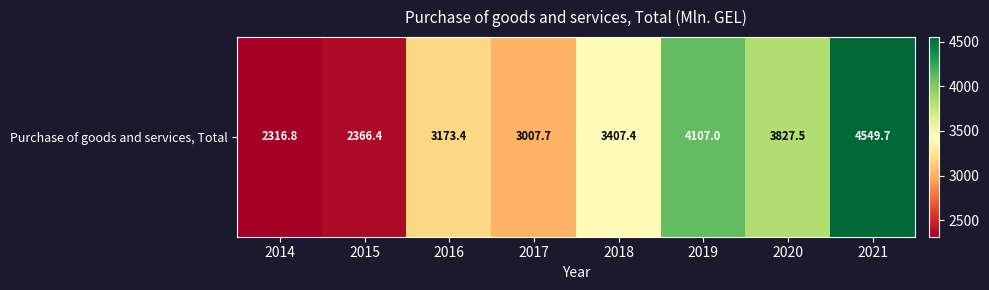

Is it true that the value at 2015 is 514.3?

False